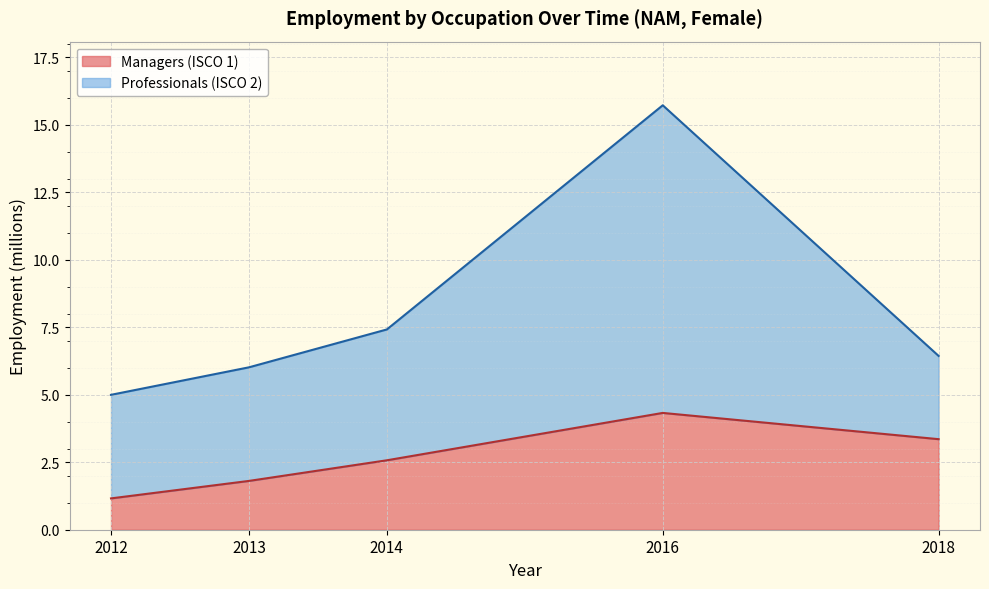

What is the difference between the Managers (ISCO 1) values at 2016 and 2013?

2.5